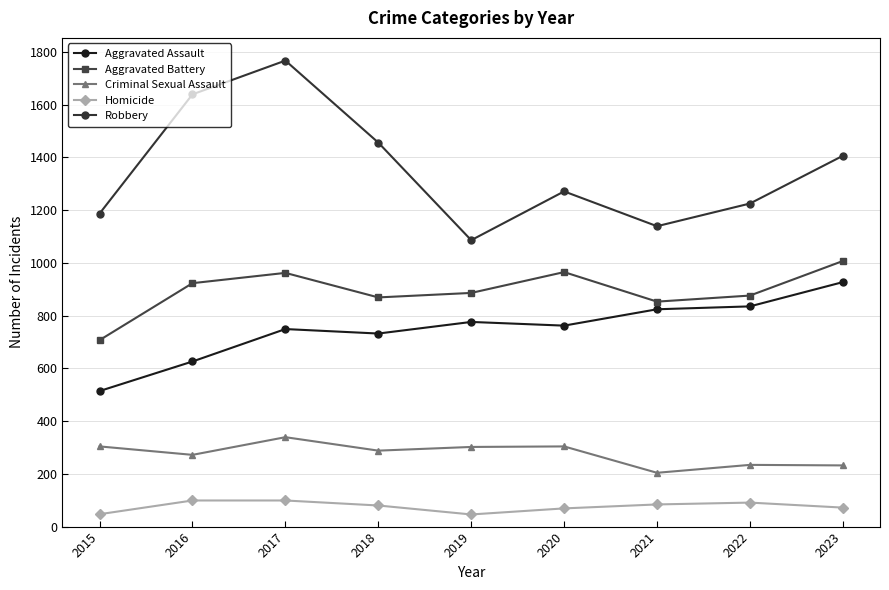

What is the difference between the highest and lowest values at 2016?

1540